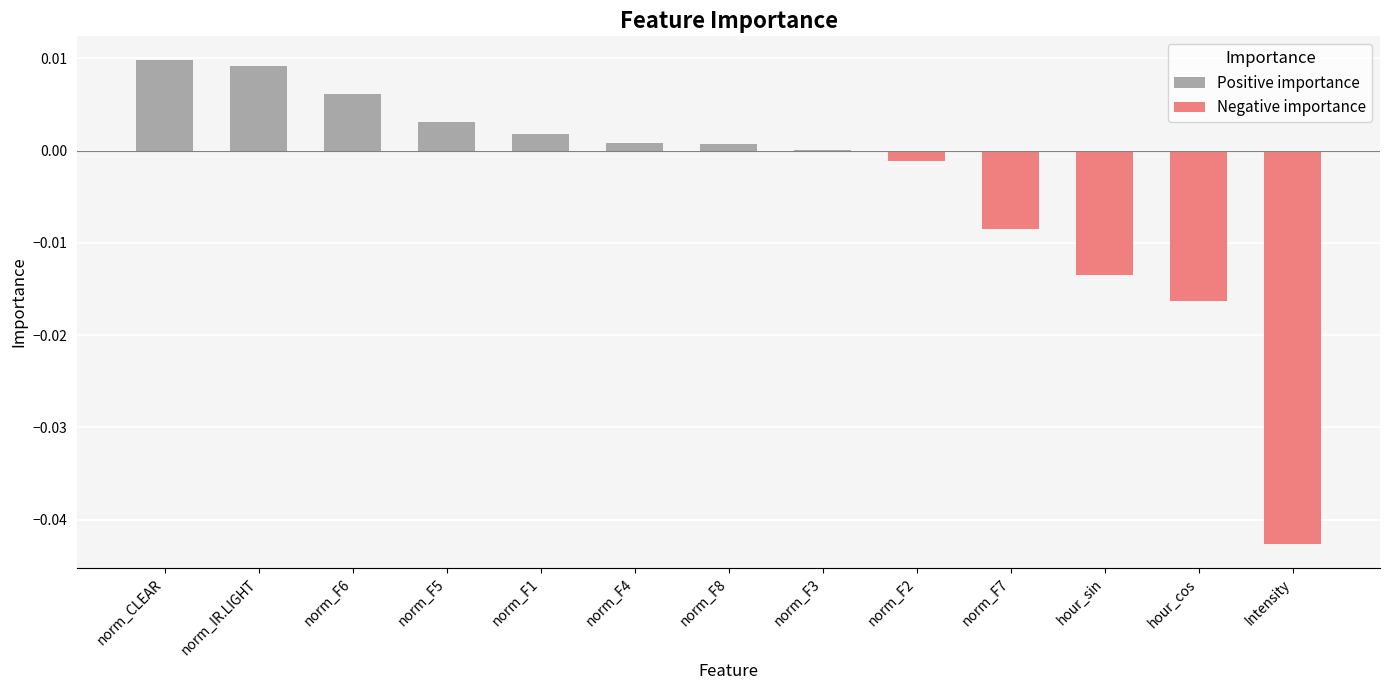

List the series in order of their peak value, lowest first.

Negative importance, Positive importance